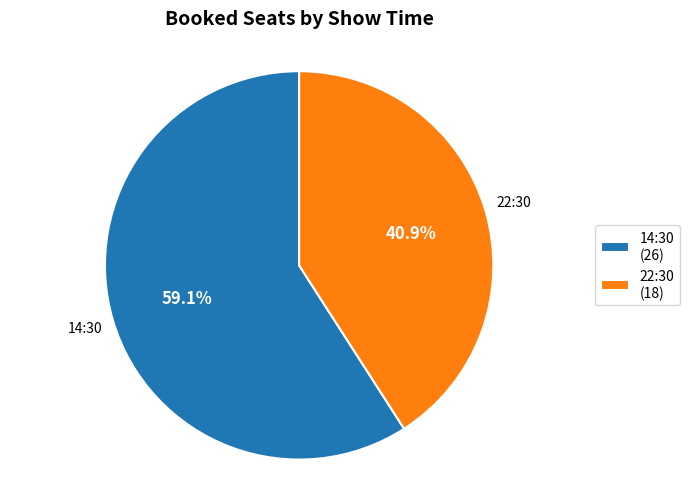

How many segments does this pie chart have?

2